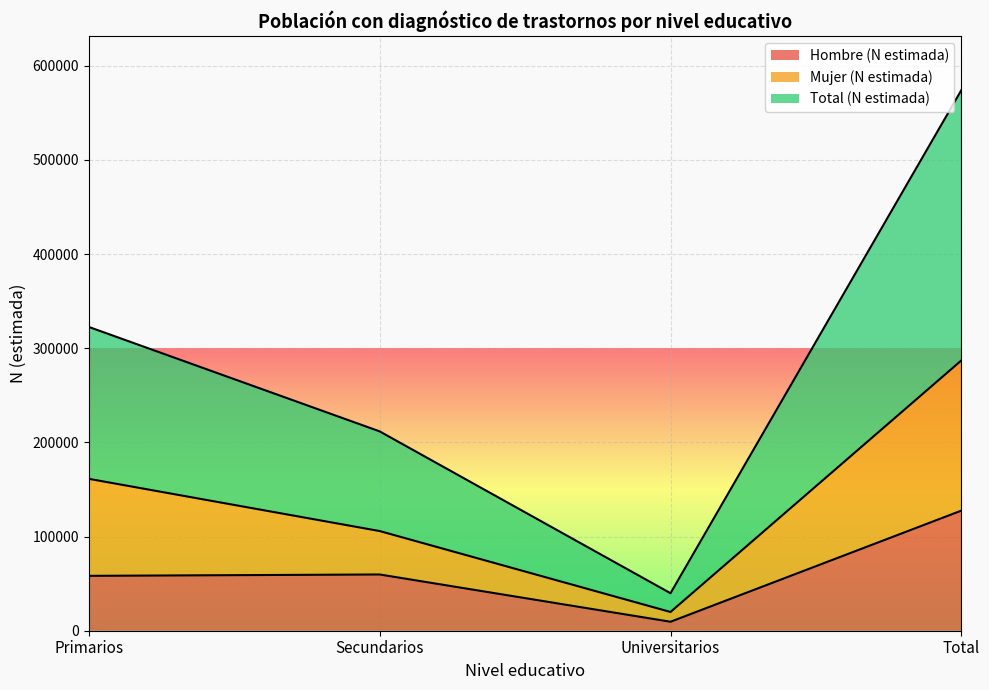

What is the label of the 4th point from the left?

Total